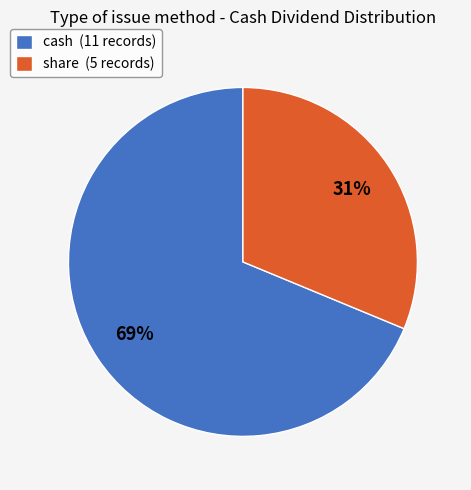

To the nearest percent, what is the average slice percentage?

50%